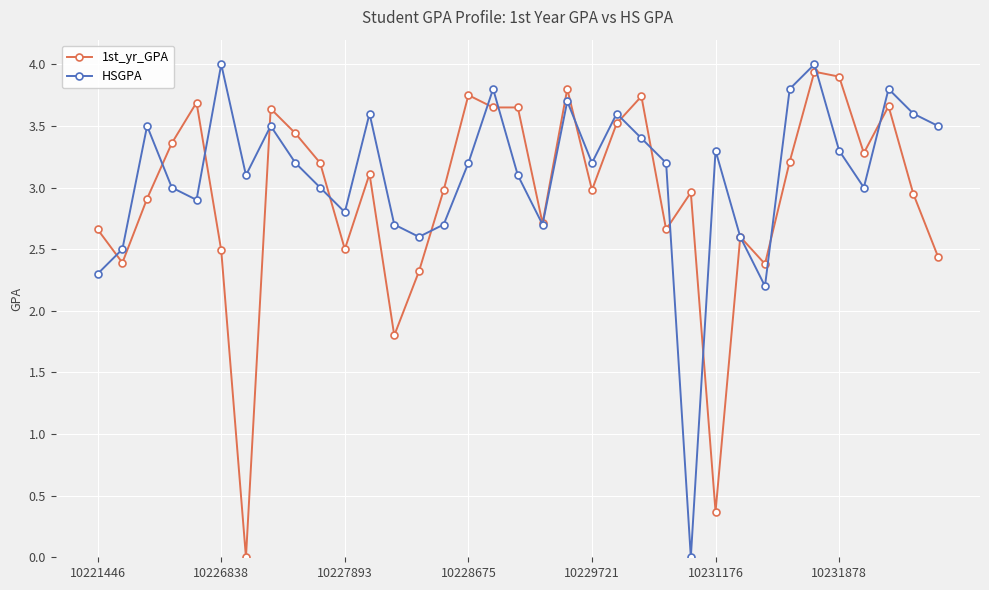

At how many categories does at least one series exceed 0?

35